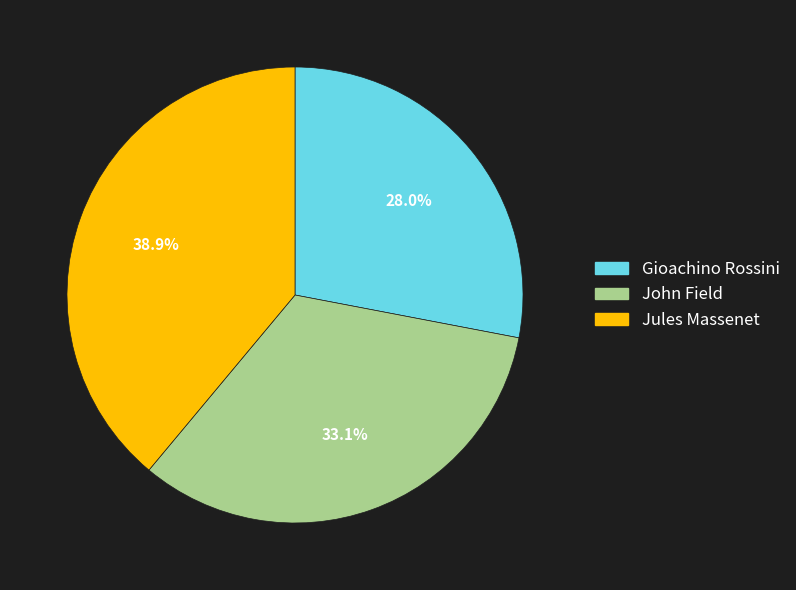

What is the smallest slice in the pie chart?

Gioachino Rossini